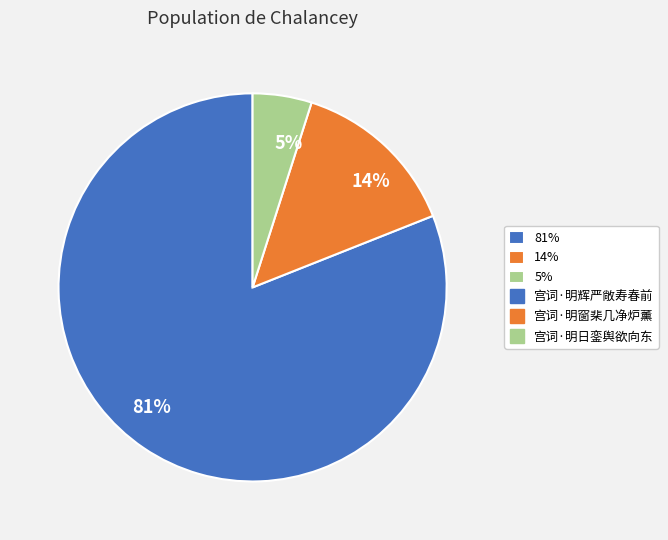

To the nearest percent, what percentage of the pie is 81%?

81%